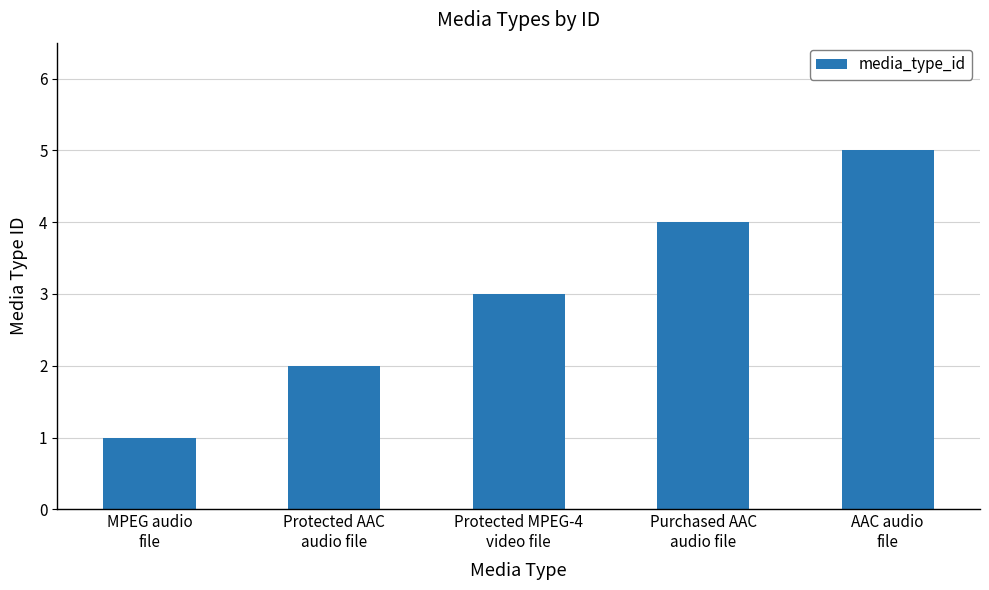

What is the maximum value shown in the chart?

5